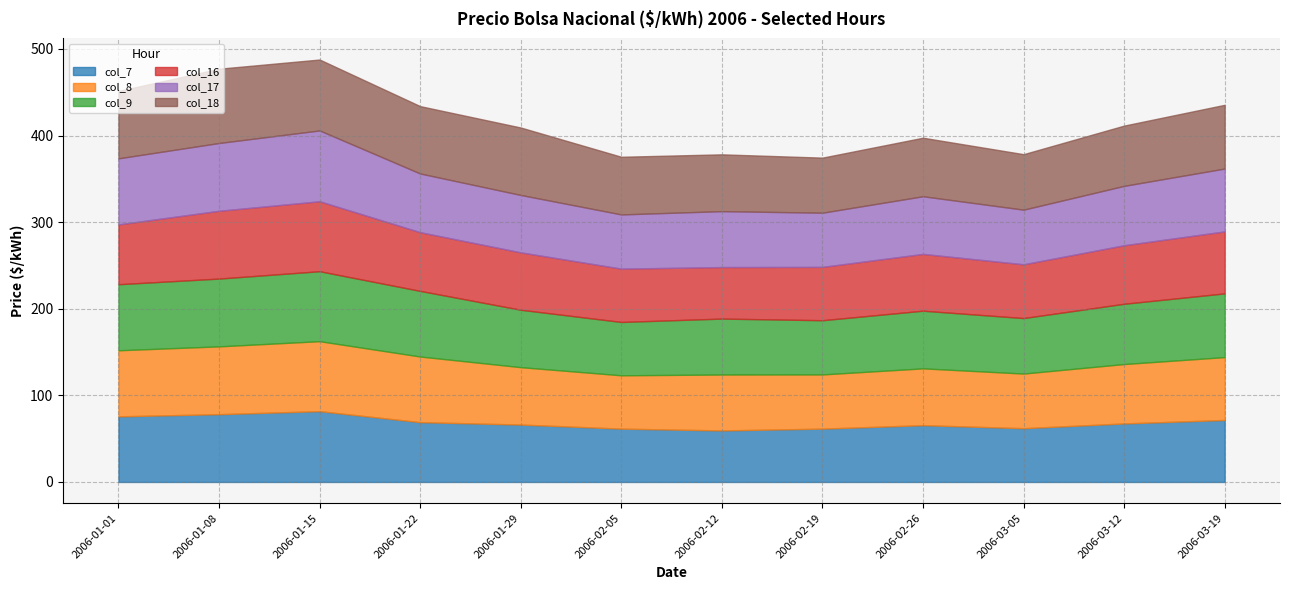

What is the difference between the col_18 values at 2006-01-08 and 2006-02-05?

19.2